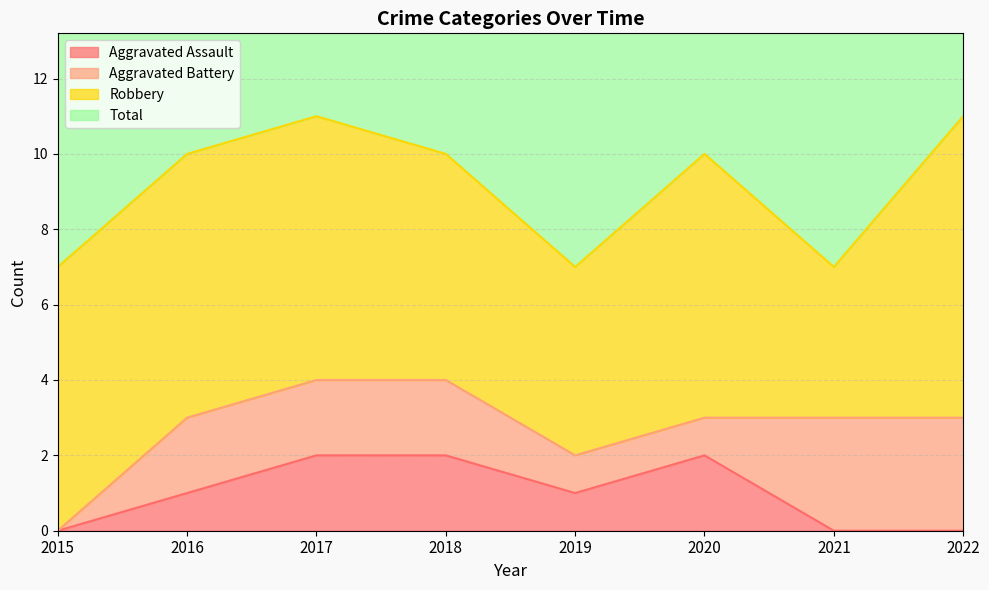

Which series has the largest total across all categories?

Total